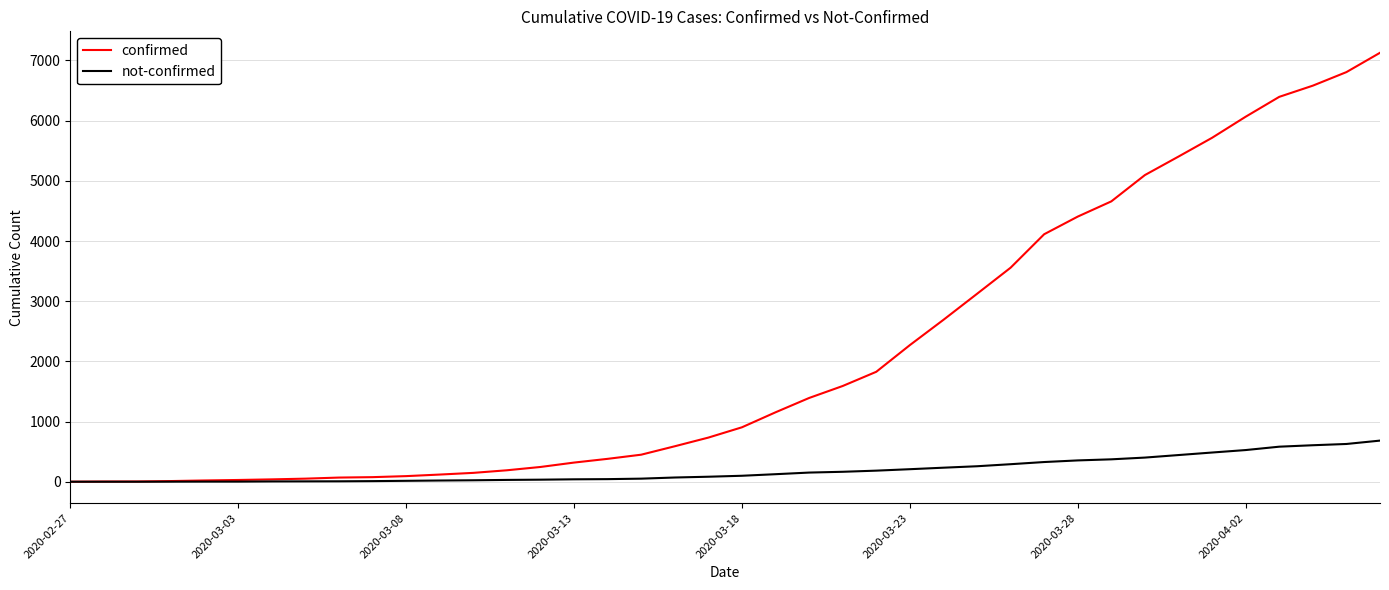

What is the maximum value for not-confirmed?

685